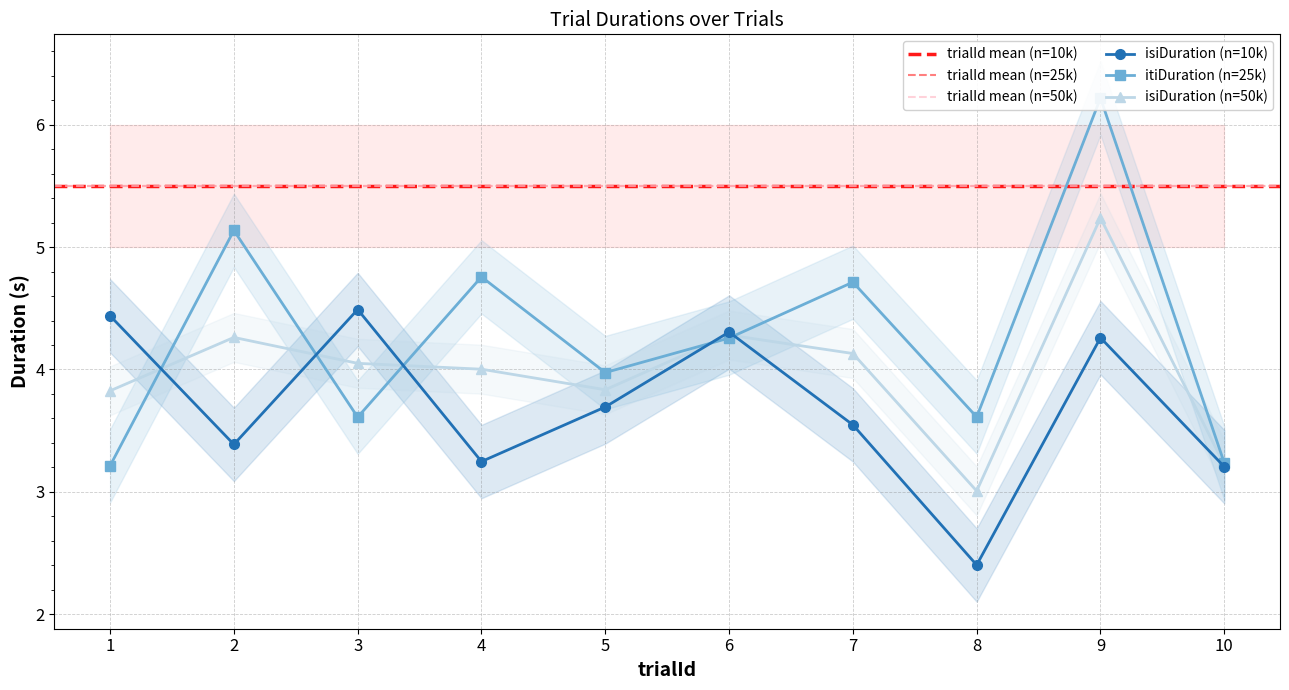

What is the lowest value of the itiDuration series?

3.2